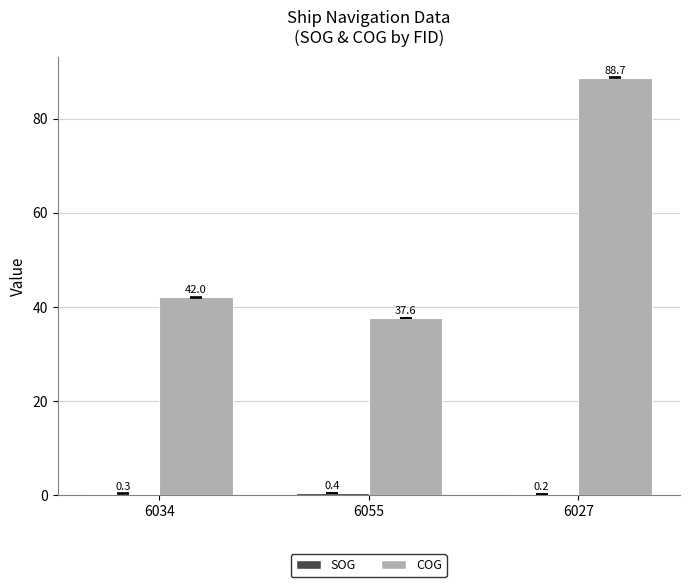

What is the total value across all series at 6055?

38.0